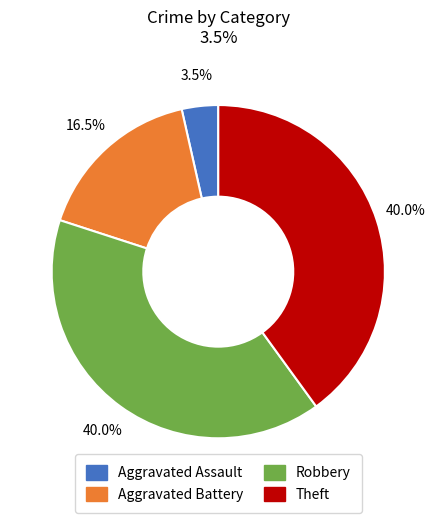

Is it true that Theft is 40% of the pie?

True